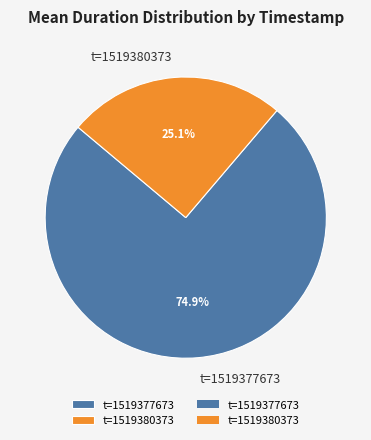

Between t=1519377673 and t=1519380373, which is larger?

t=1519377673